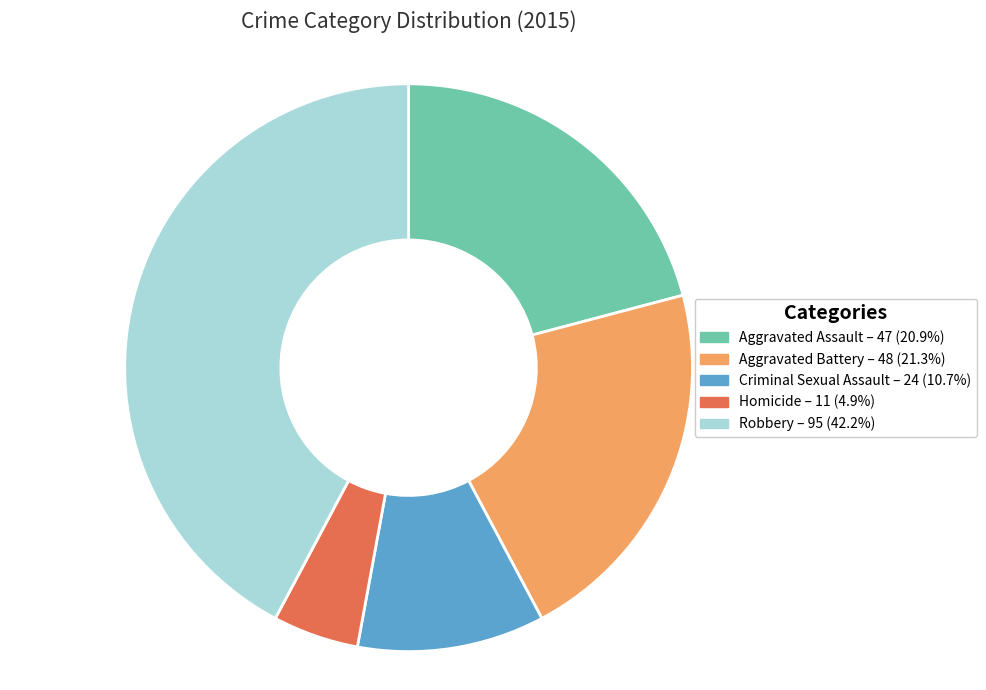

Between Homicide and Criminal Sexual Assault, which is larger?

Criminal Sexual Assault